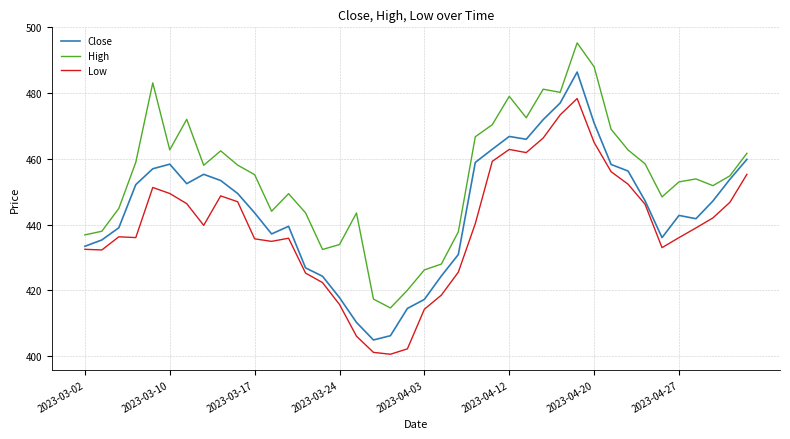

True or false: High and Low intersect in this chart.

False